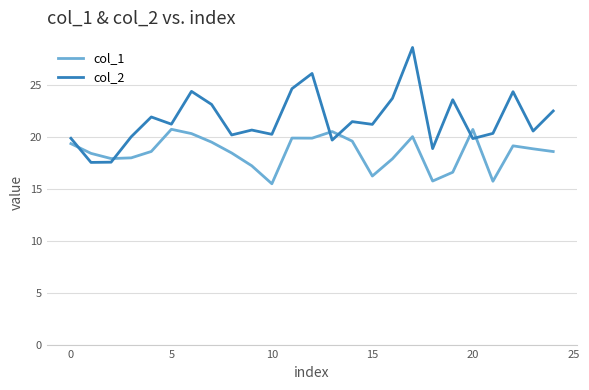

List the series in order of their overall mean, lowest first.

col_1, col_2